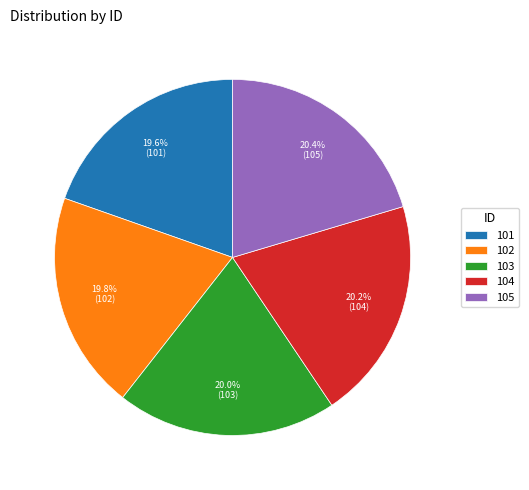

Does 101 account for over 50% of the chart?

No